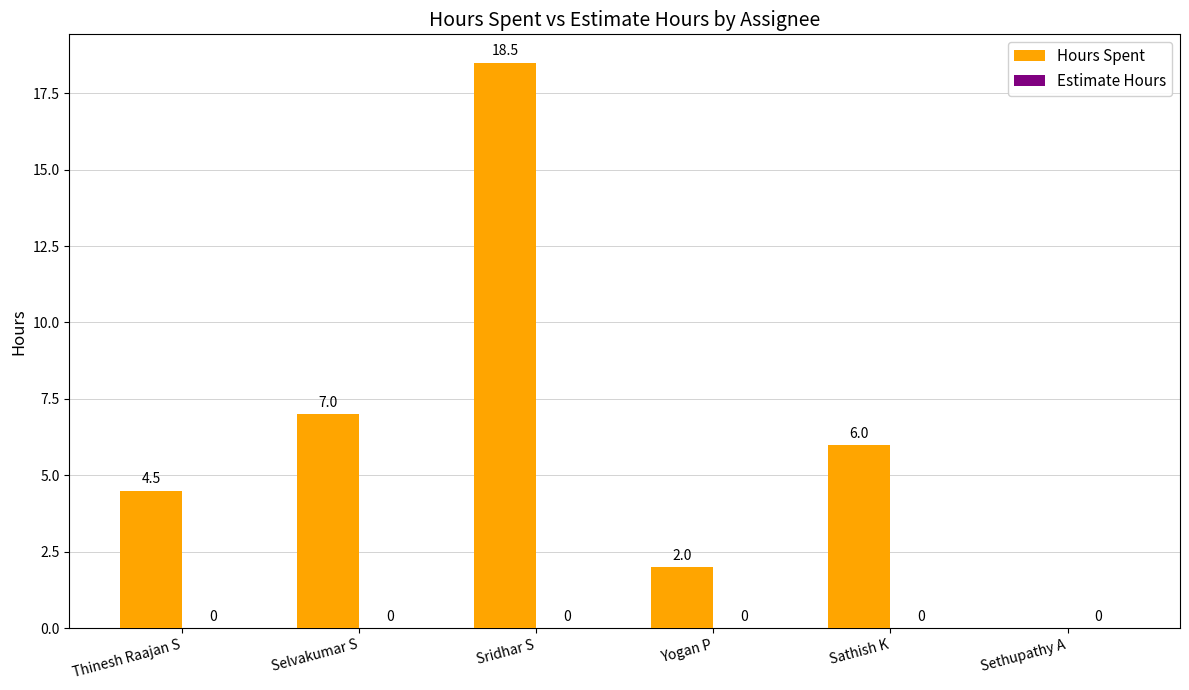

How many data points does each series have?

6